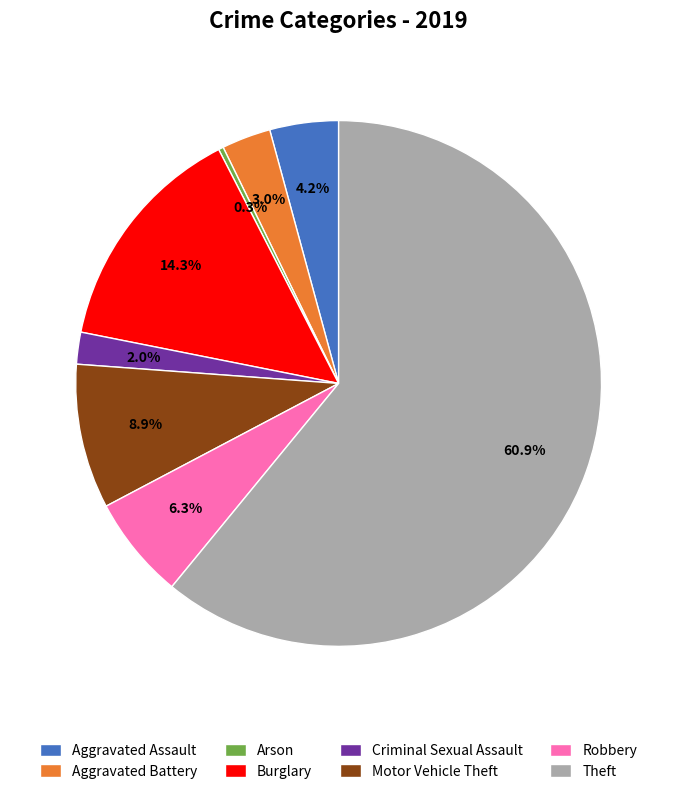

To the nearest percent, what is the difference between the largest and smallest slice percentages?

61%